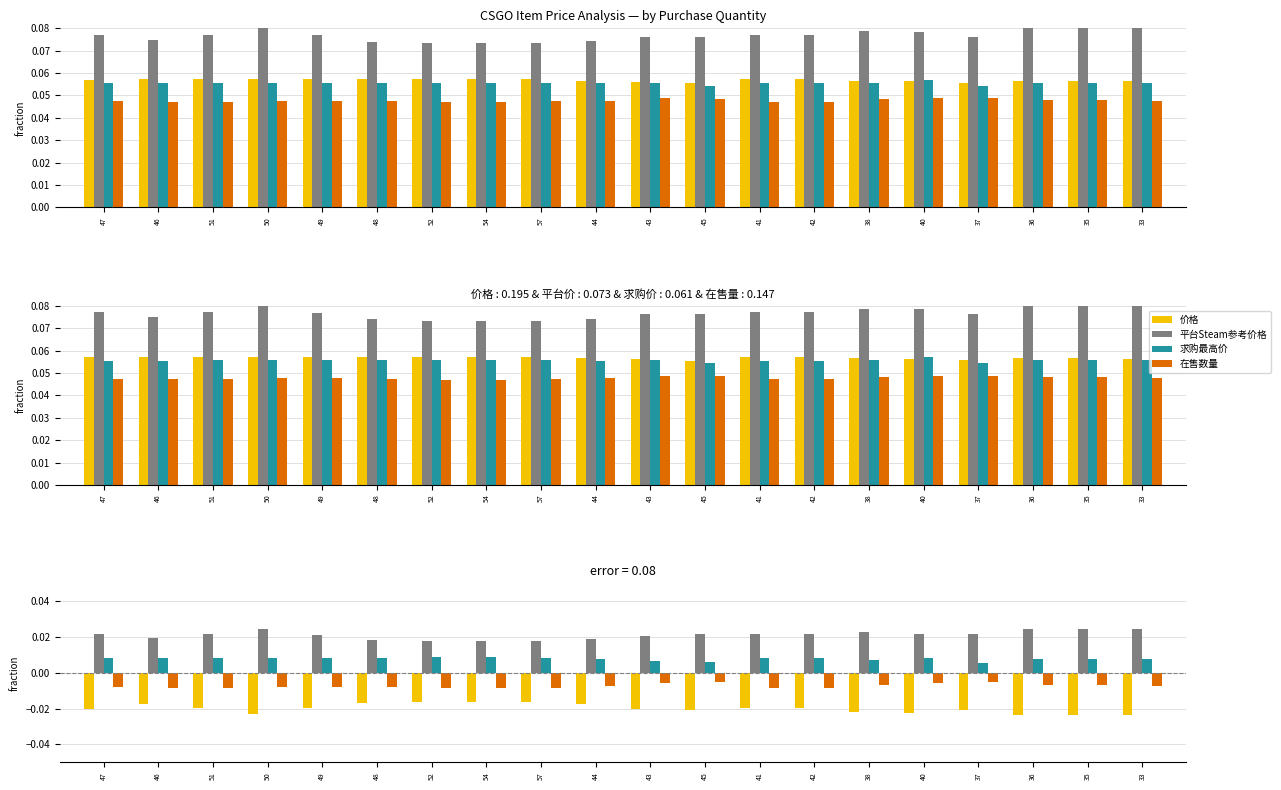

Is it true that 在售数量 equals -0.0 at 38?

True